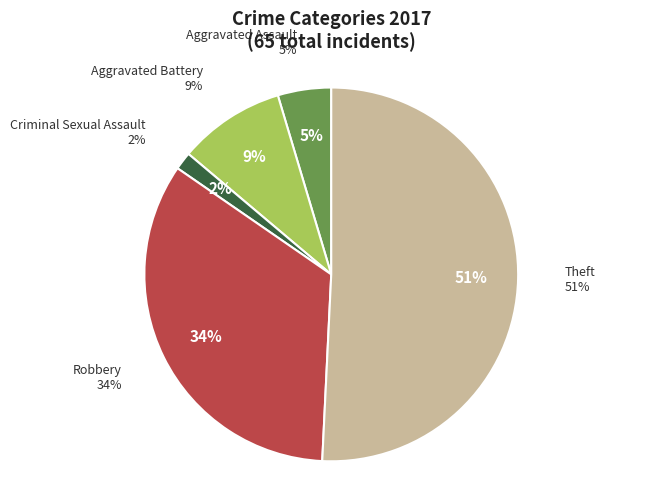

Is it true that Theft is 38% of the pie?

False